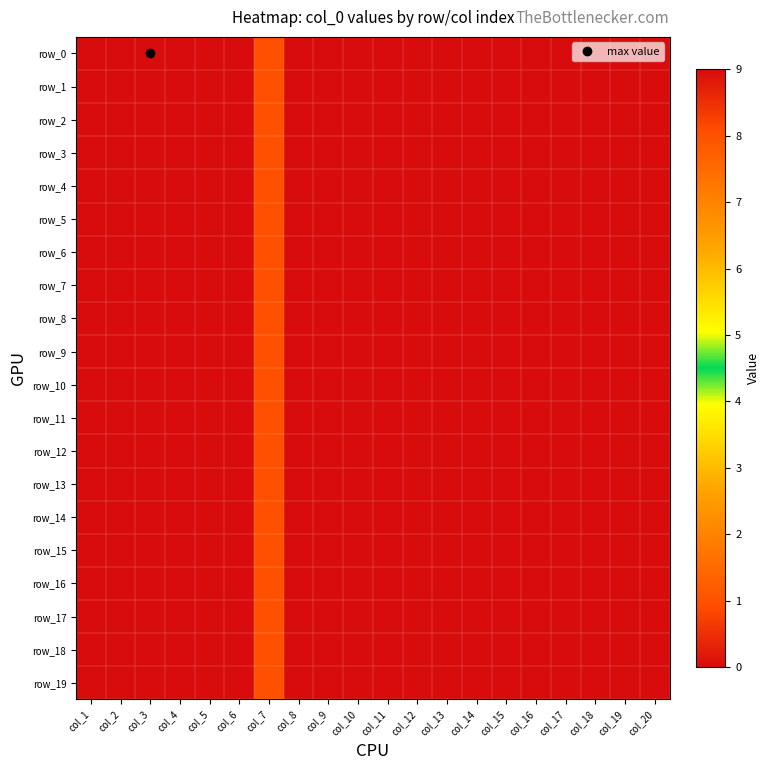

The value of row_19 at col_6 is 4. True or false?

False